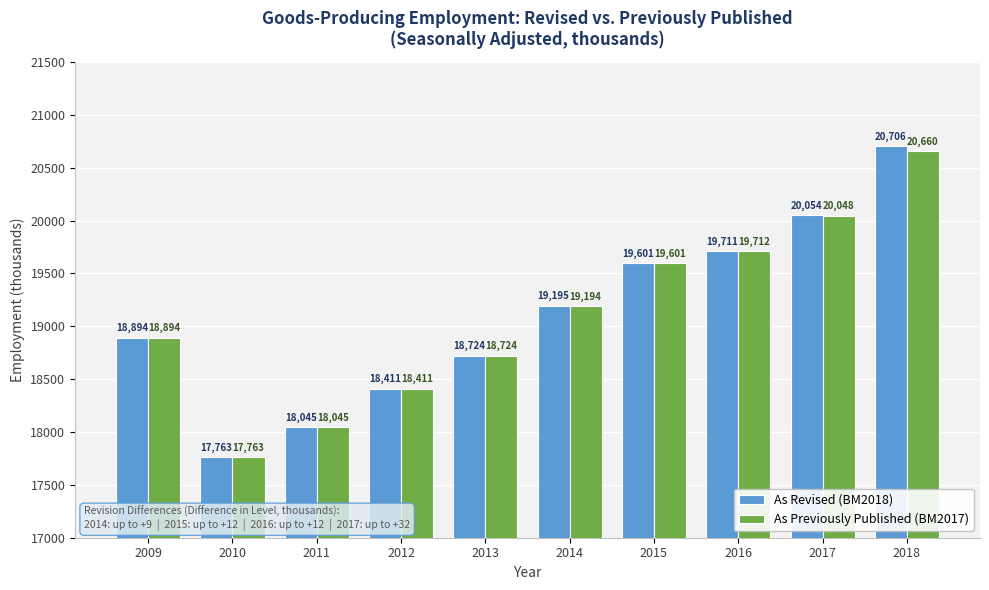

How many groups of bars are there?

10